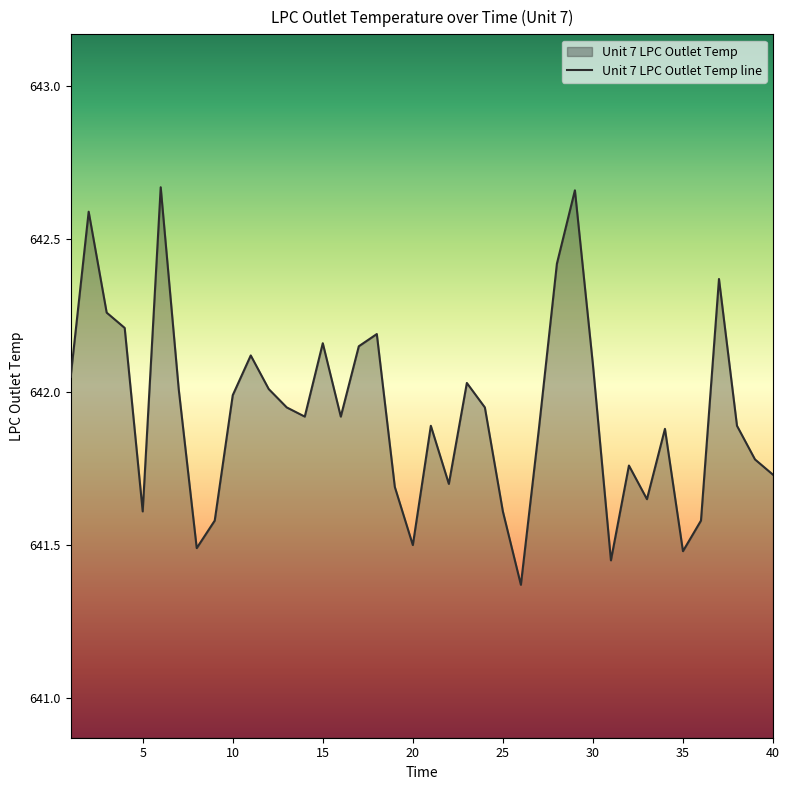

Reading left to right, what are all the values shown in this chart?

642.0	642.6	642.3	642.2	641.6	642.7	642.0	641.5	641.6	642.0	642.1	642.0	642.0	641.9	642.2	641.9	642.1	642.2	641.7	641.5	641.9	641.7	642.0	642.0	641.6	641.4	641.9	642.4	642.7	642.1	641.5	641.8	641.6	641.9	641.5	641.6	642.4	641.9	641.8	641.7